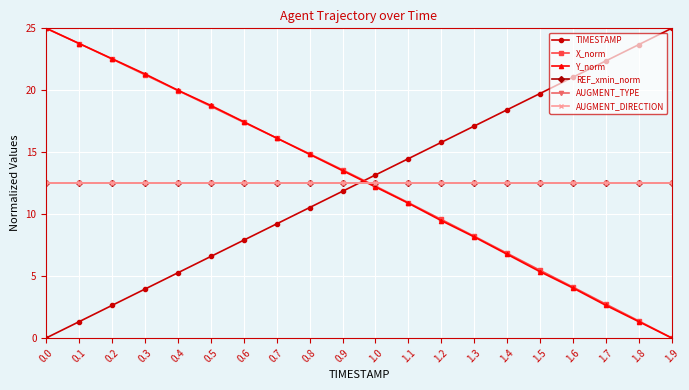

Where do Y_norm and REF_xmin_norm first cross each other?

0.9 and 1.0